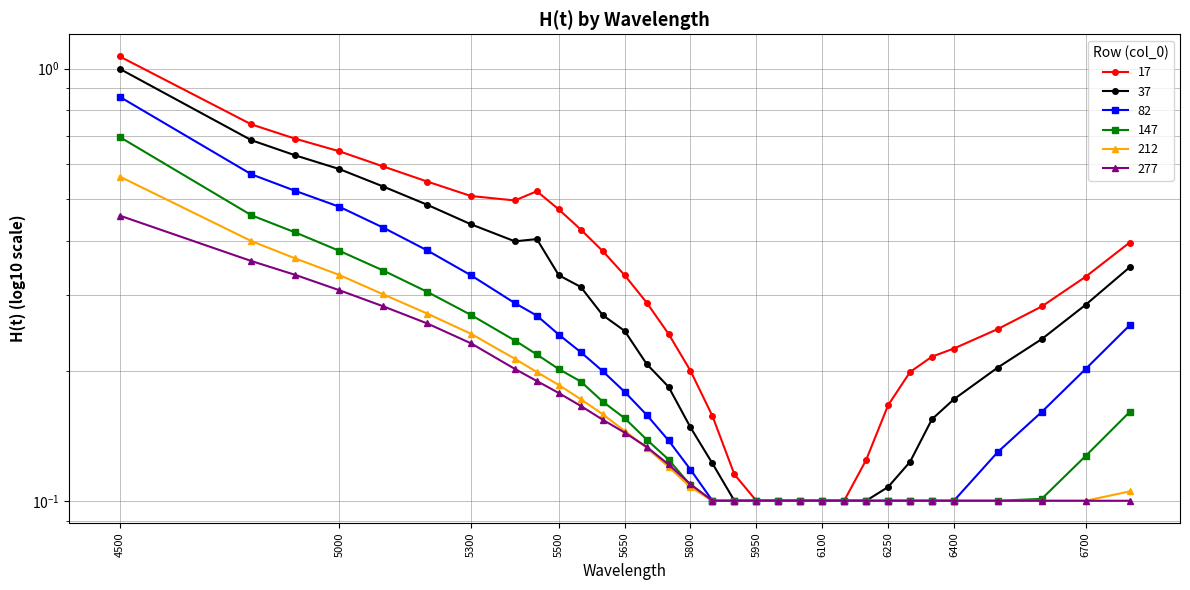

After their last crossing, which series has the higher values: 212 or 277?

277